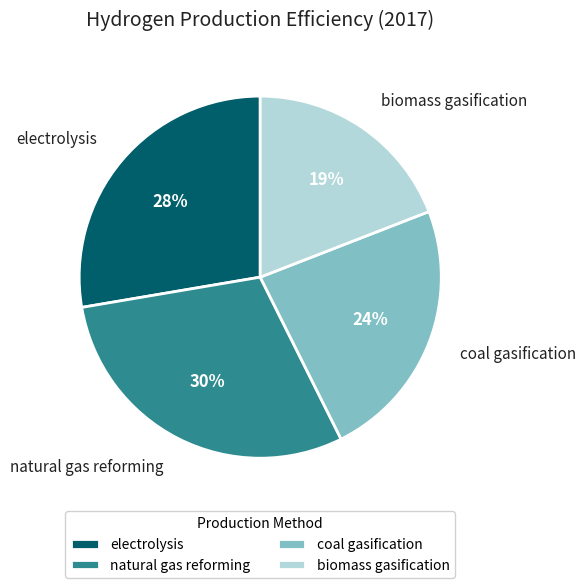

Does electrolysis account for over 50% of the chart?

No